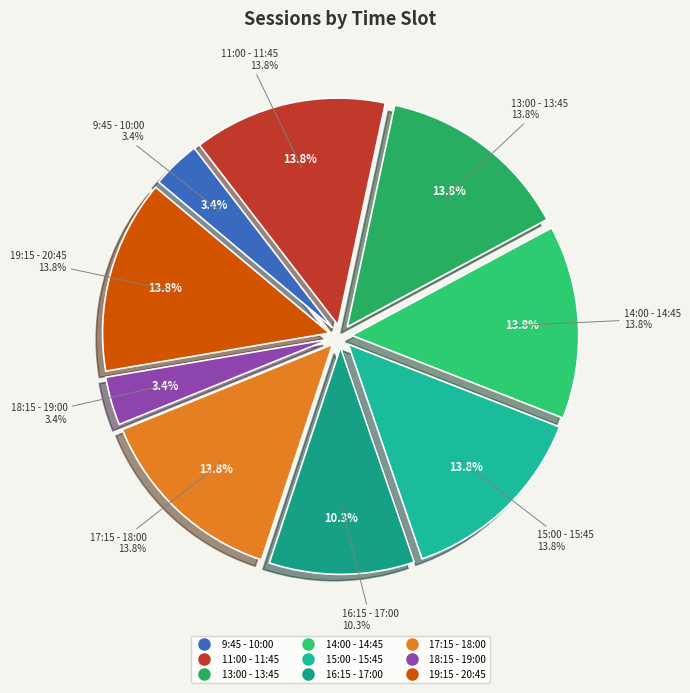

To the nearest percent, what portion does 19:15 - 20:45 represent?

14%